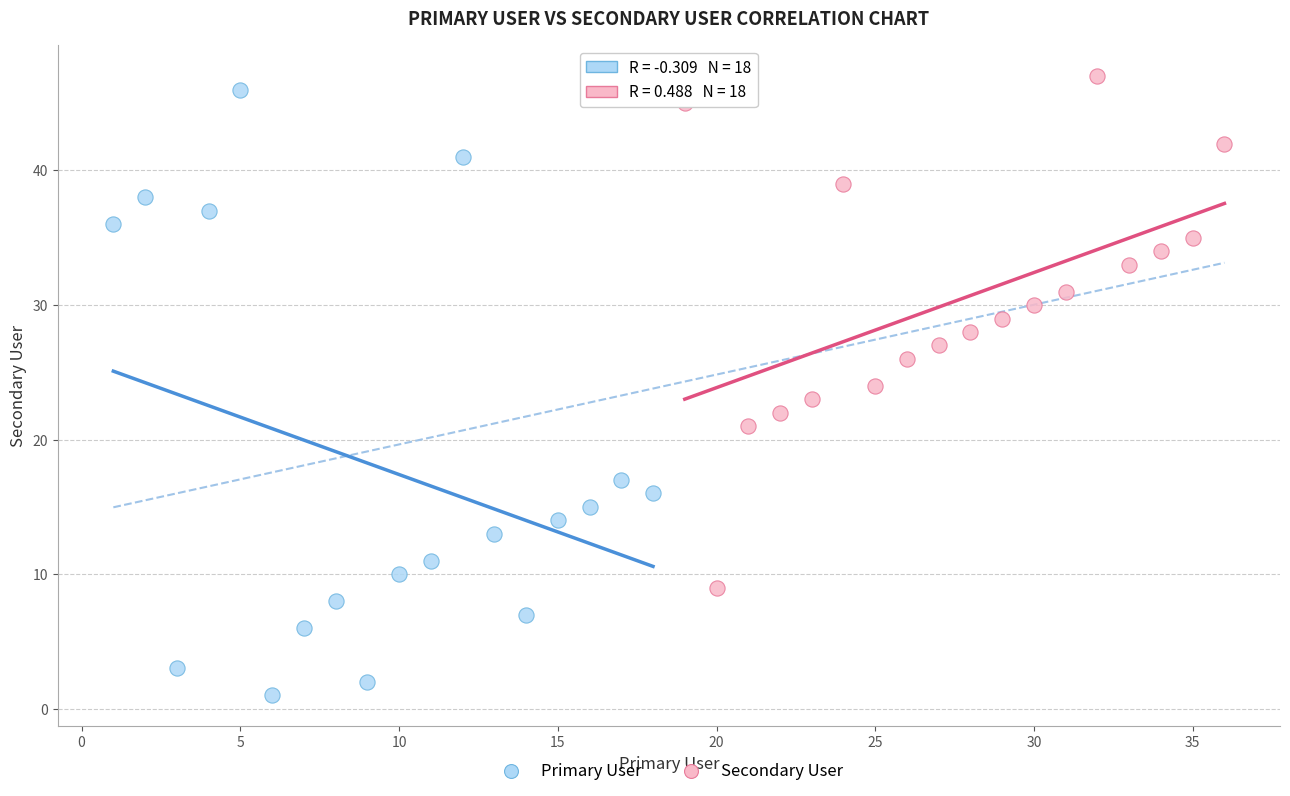

Which series contains the highest Y value?

Secondary User